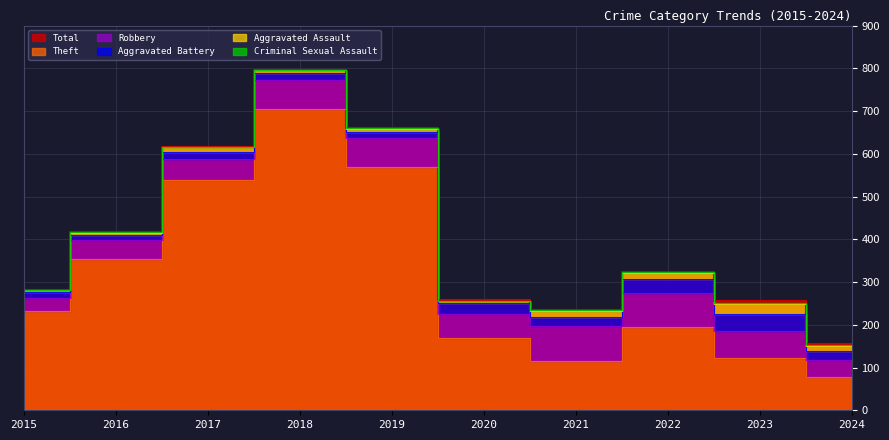

Which series has the largest total across all categories?

Total